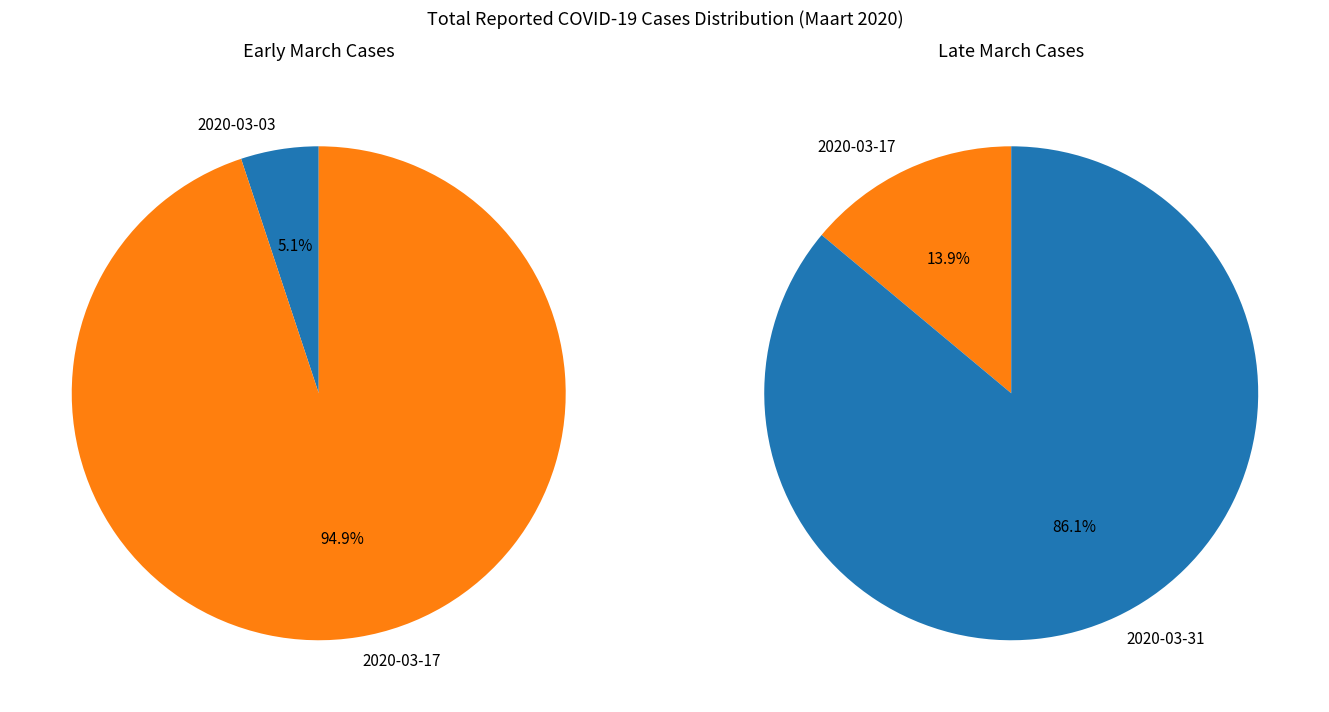

Which category accounts for the majority?

2020-03-31